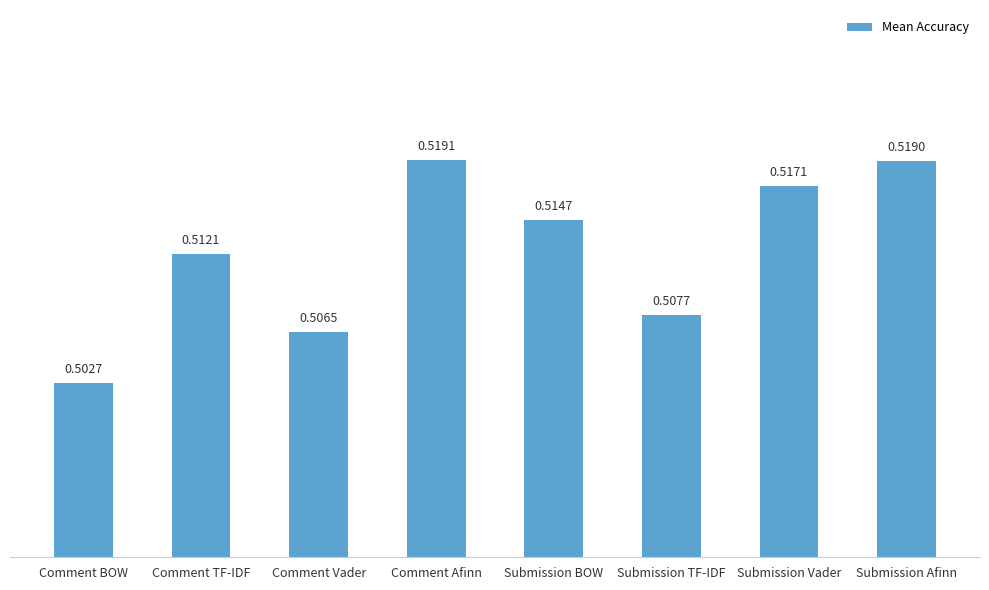

How many bars are there in total?

8